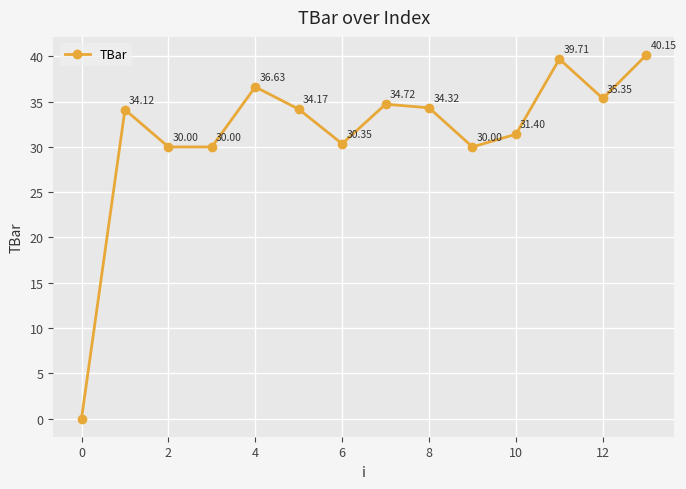

Does the chart display data point markers on the line(s)?

Yes